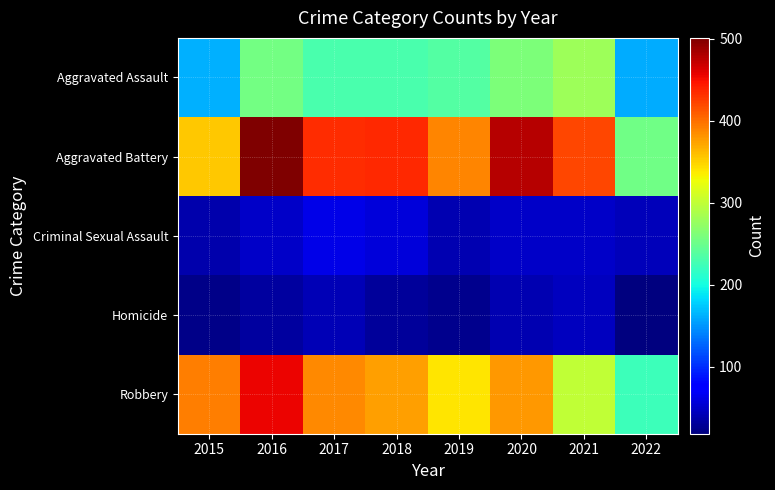

How many data points does each series have?

8